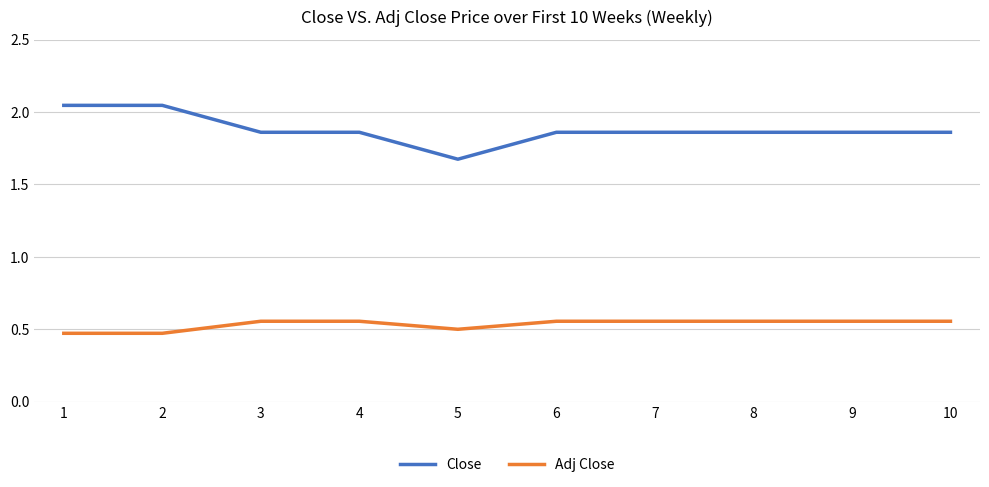

At which label is Close closest to 1?

5